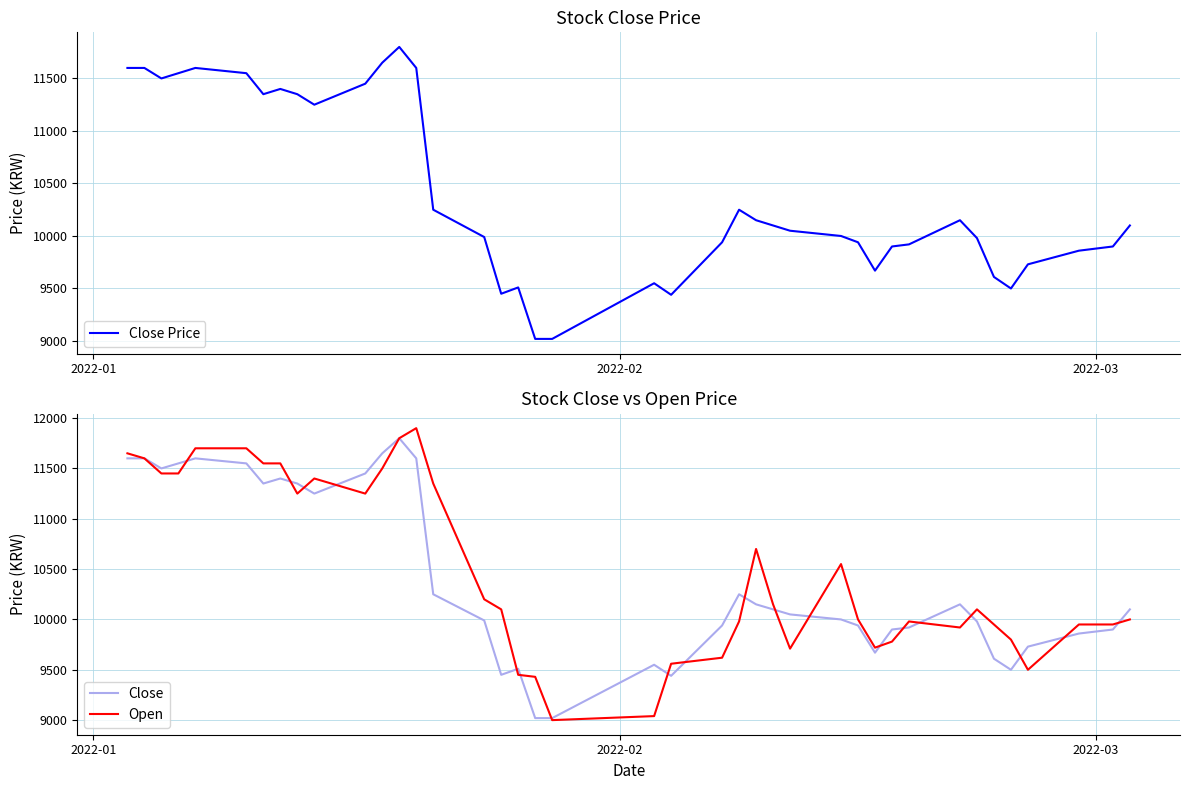

List the series in order of their peak value, highest first.

Open, Close Price, Close